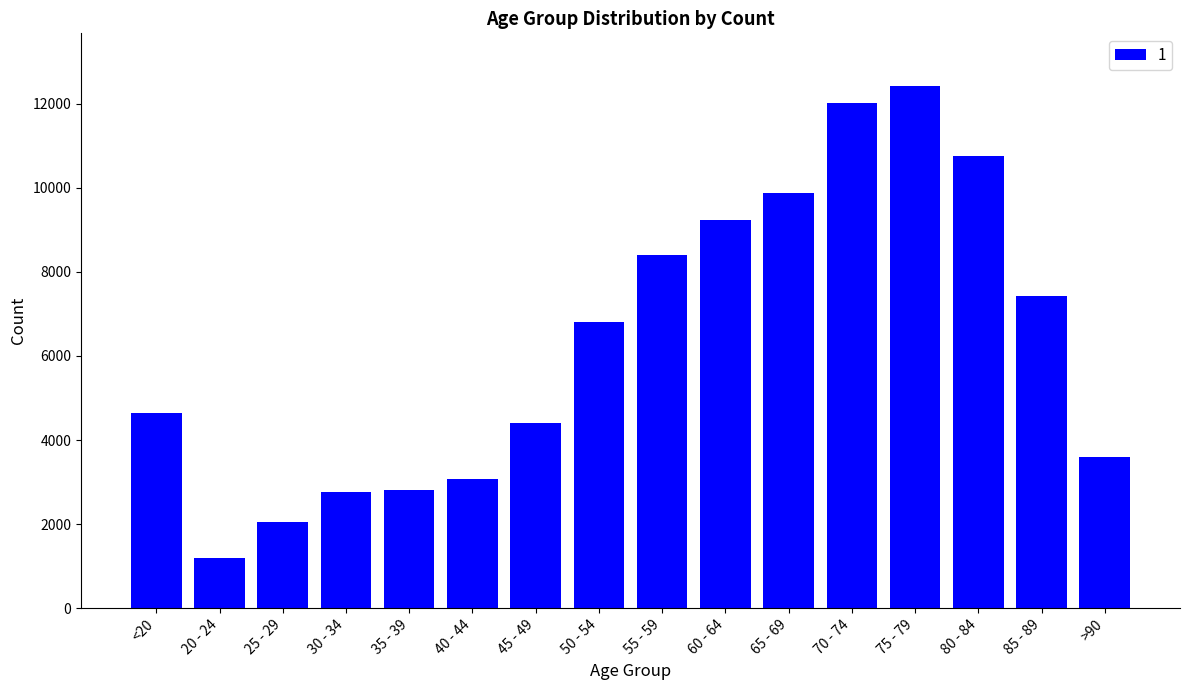

What value does the data have at 85 - 89, to the nearest 10?

7420